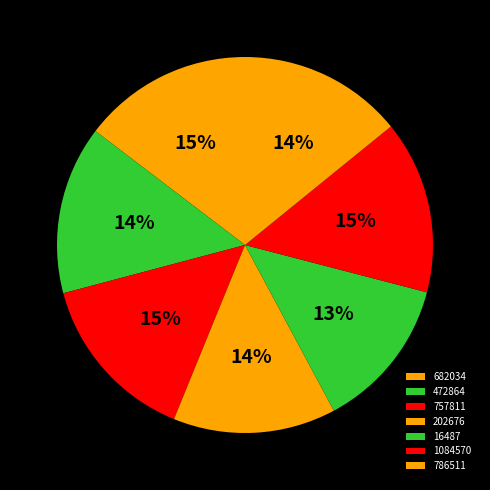

Count the number of slices in the pie.

7